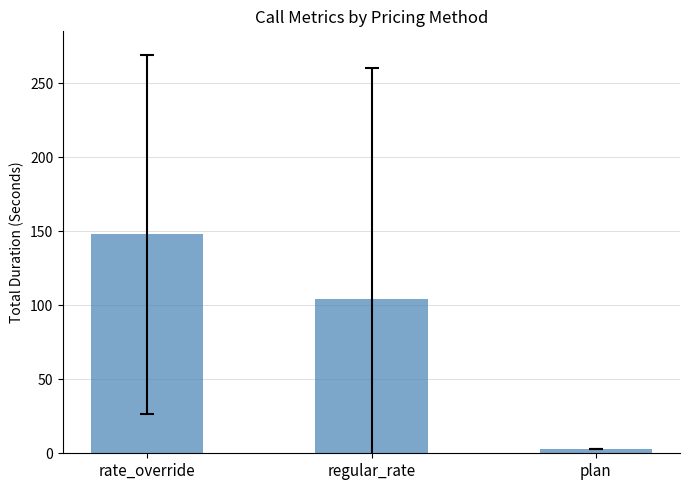

What position from the right is rate_override?

3